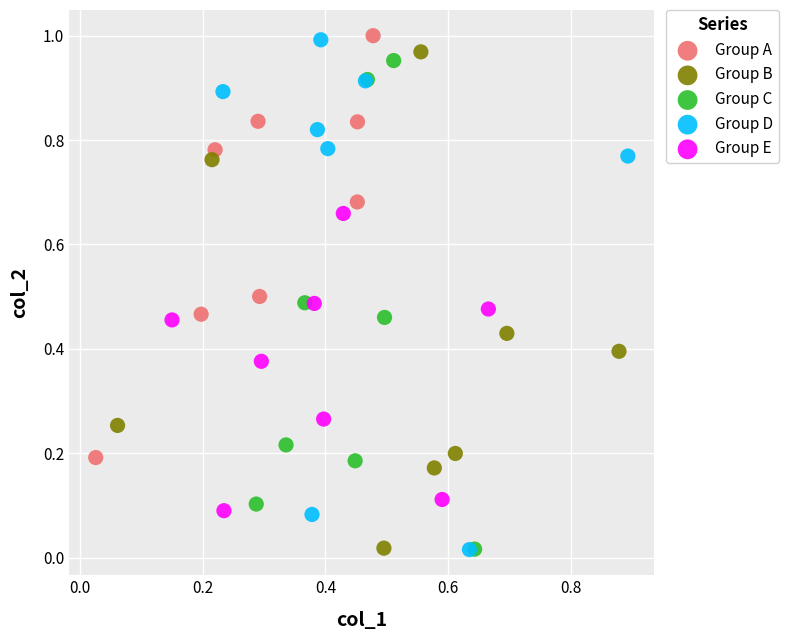

Which series has the largest Y range (max minus min)?

Group D